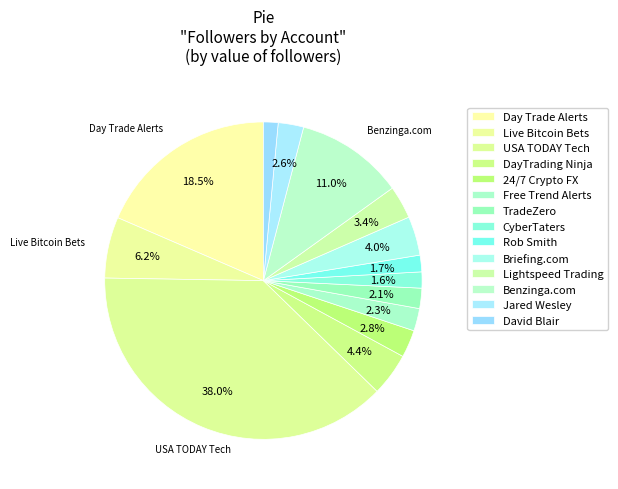

To the nearest percent, what is the average slice percentage?

7%